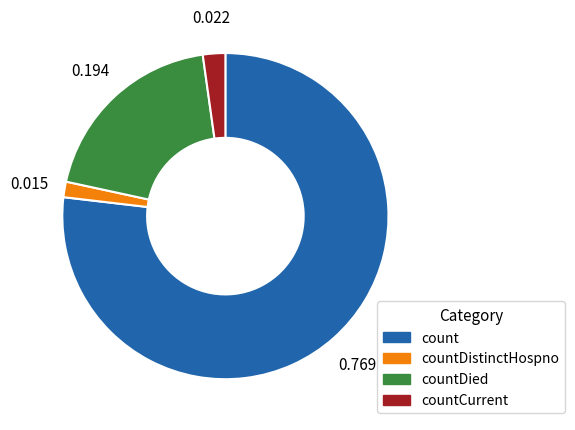

The countDied slice represents 30% of the pie. True or false?

False